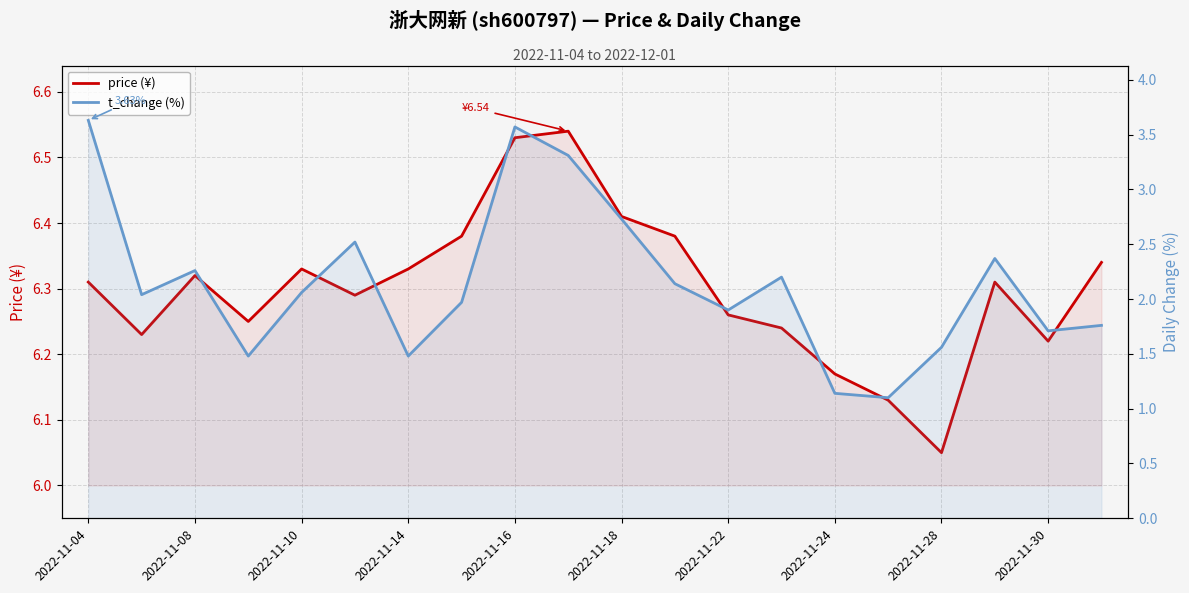

The value of price (¥) at 13 is 6.2. True or false?

True